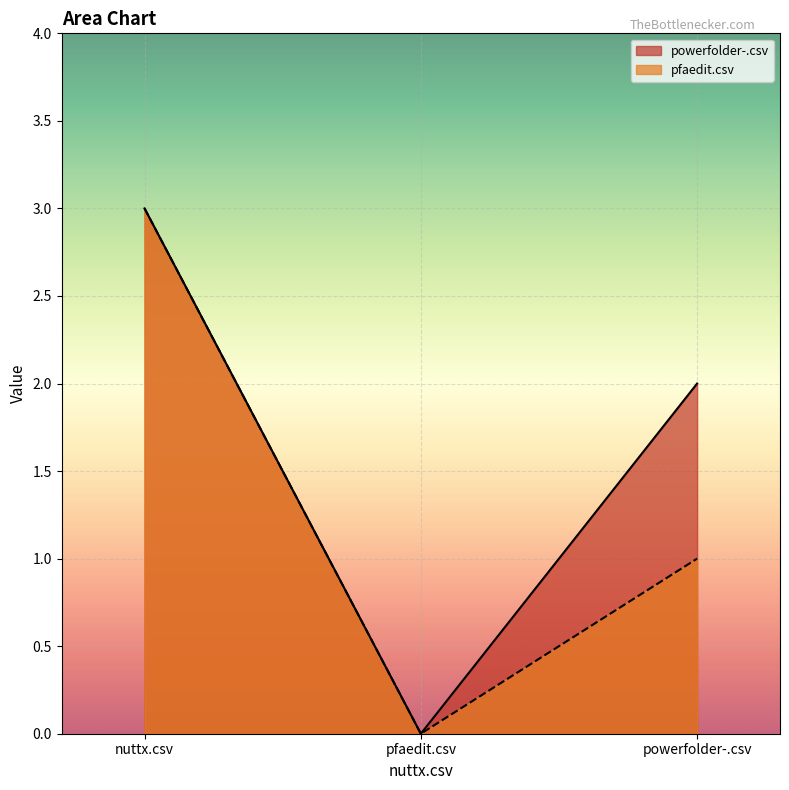

The value of pfaedit.csv at pfaedit.csv is 1. True or false?

False